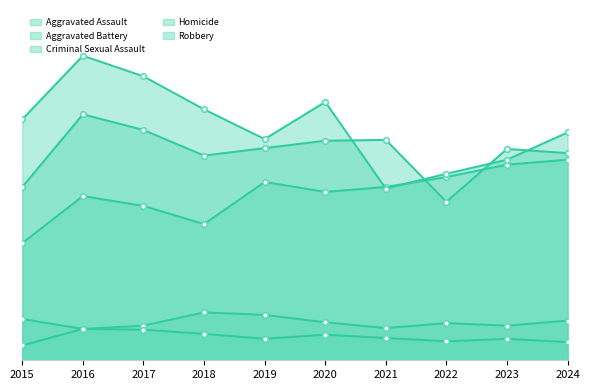

Reading left to right, transcribe all the data shown in this chart.

Aggravated Assault: 142	199	187	165	216	204	210	222	237	243
Aggravated Battery: 210	298	279	248	257	266	267	192	256	251
Criminal Sexual Assault: 50	38	42	58	55	46	39	45	42	48
Homicide: 18	38	37	32	26	31	27	23	26	22
Robbery: 292	369	344	304	268	313	208	226	243	276